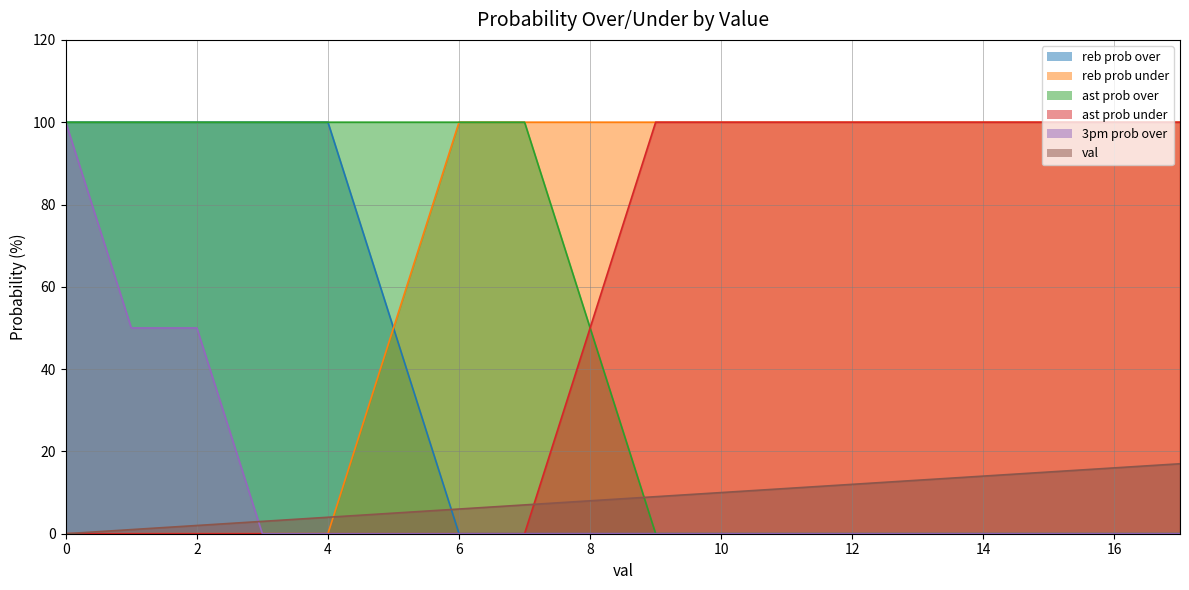

How many data points does each series have?

18